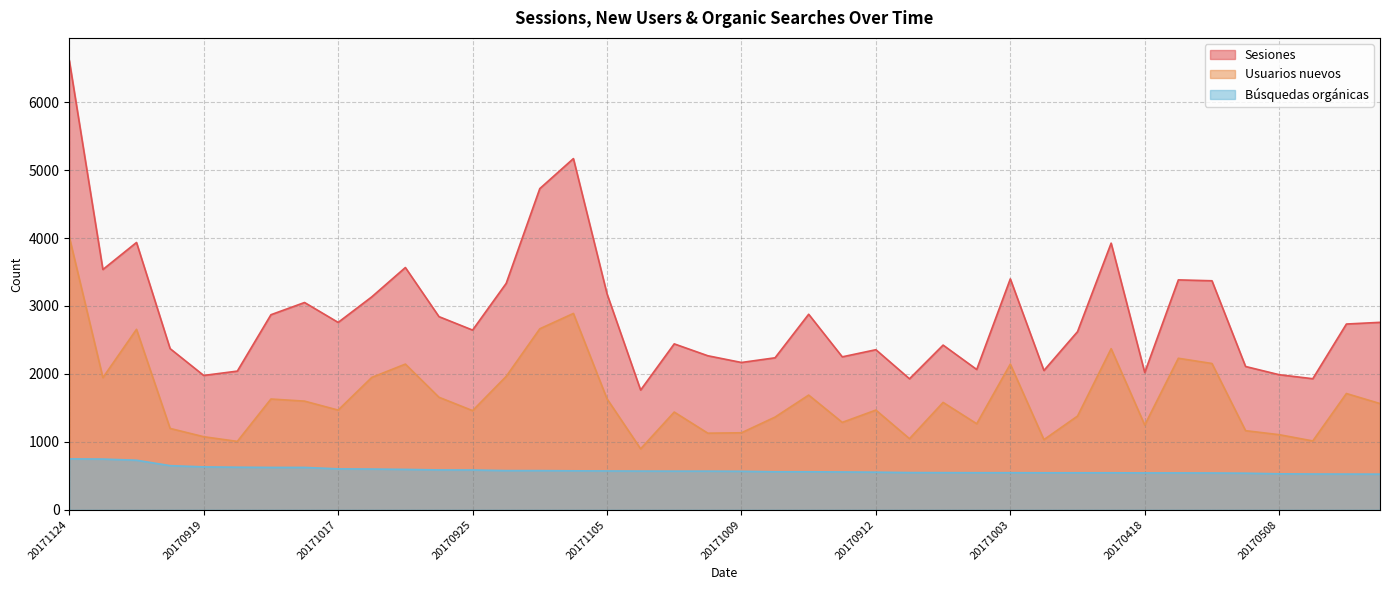

True or false: Búsquedas orgánicas and Usuarios nuevos intersect in this chart.

False